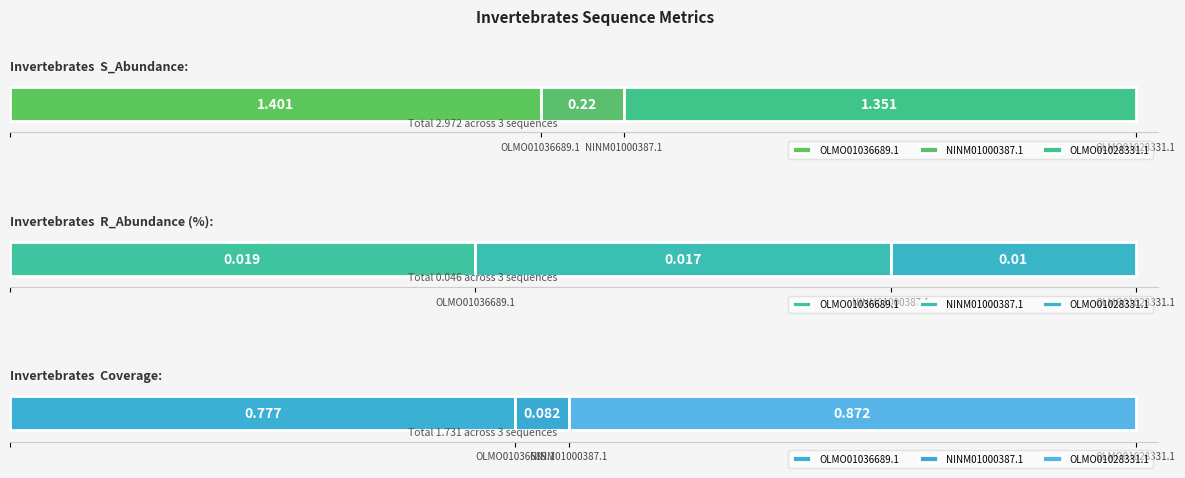

List the series in order of their peak value, lowest first.

R_Abundance (%), Coverage, S_Abundance